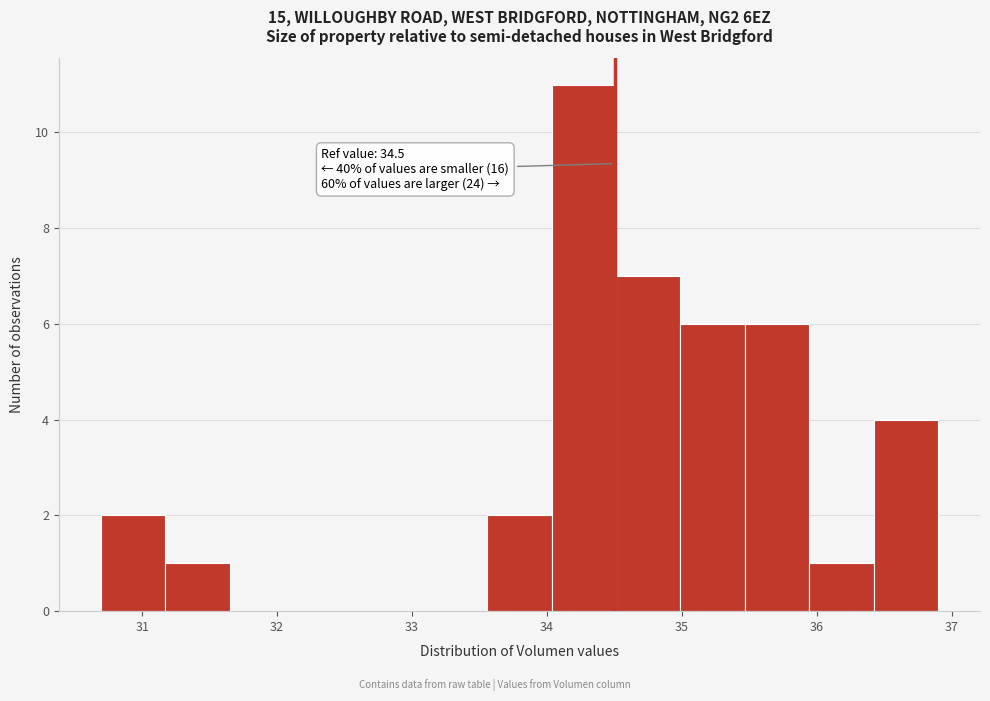

Which range on the x-axis has the tallest bar?

34.0 to 34.5